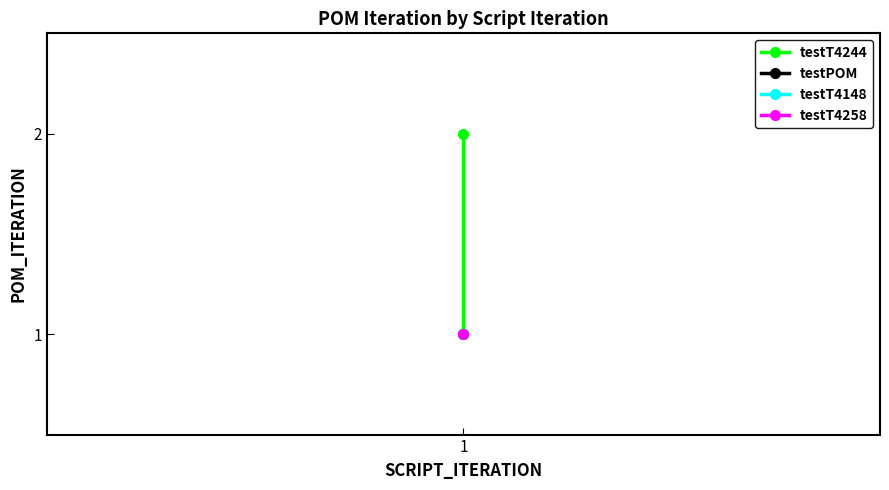

Between 1 and 1, which is larger?

1